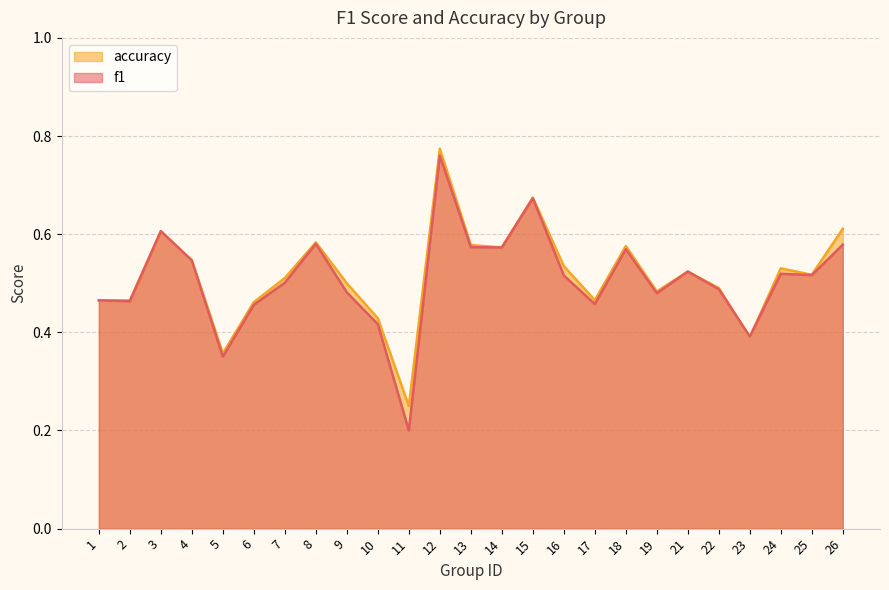

Count the f1 values in the range 0 to 1.

25